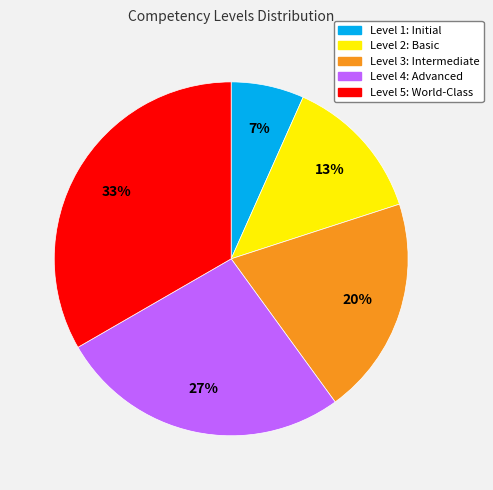

Combined, do Level 5: World-Class and Level 1: Initial account for over 50%?

No